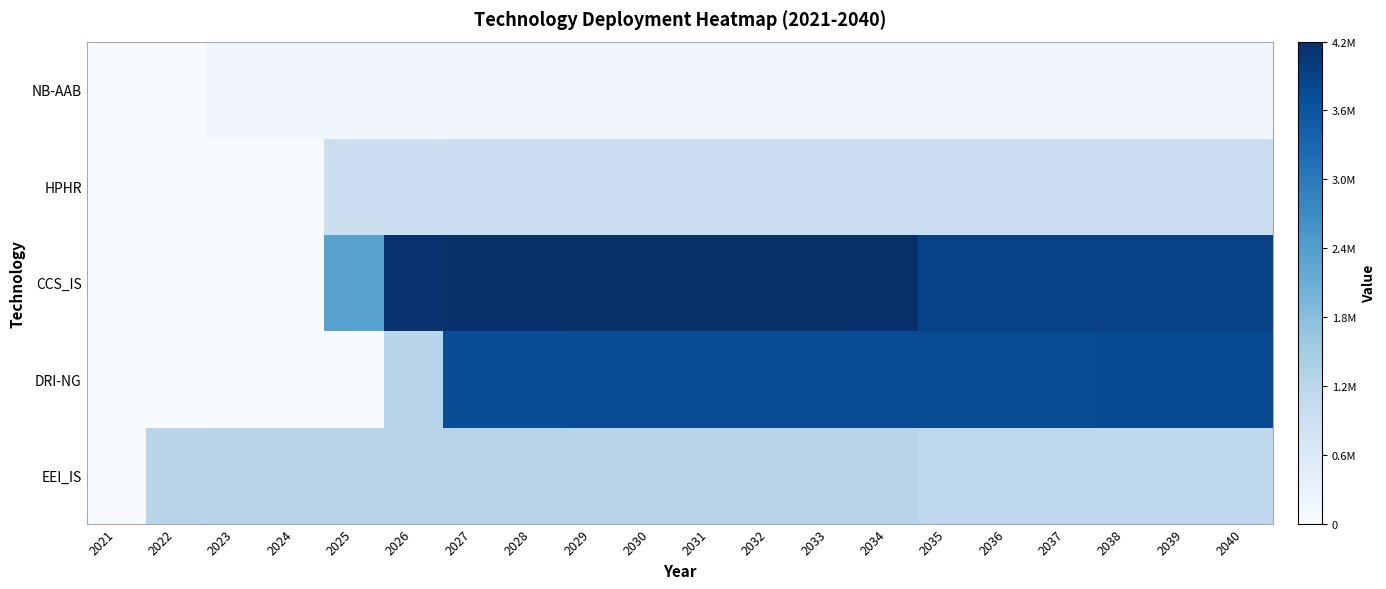

At how many categories does at least one series exceed 1090316?

19